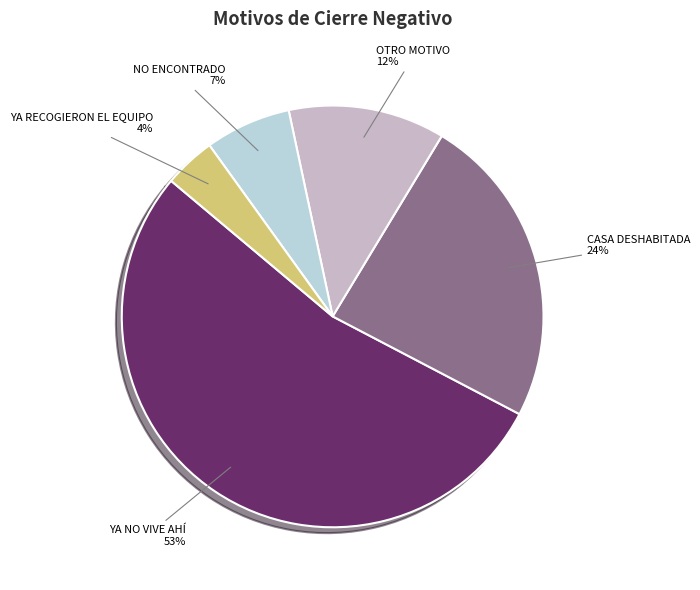

Is there any slice that represents more than half of the pie?

Yes